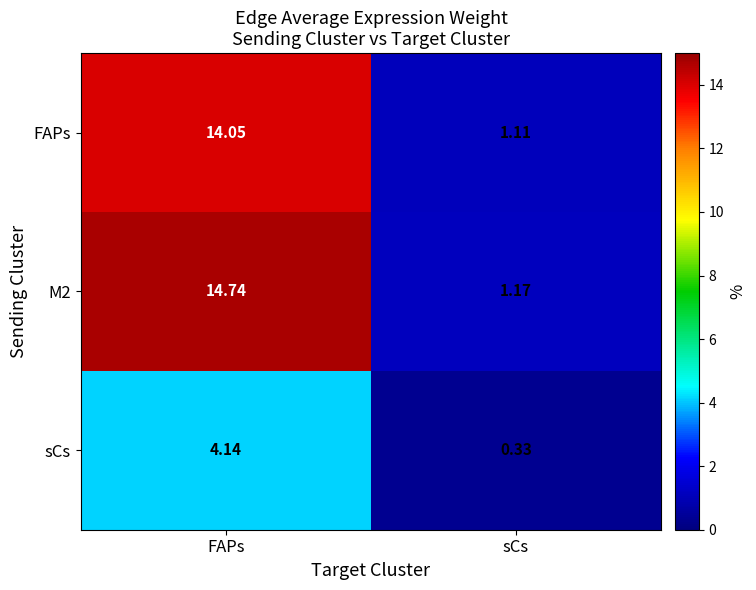

Where does the FAPs series first go above 14?

FAPs